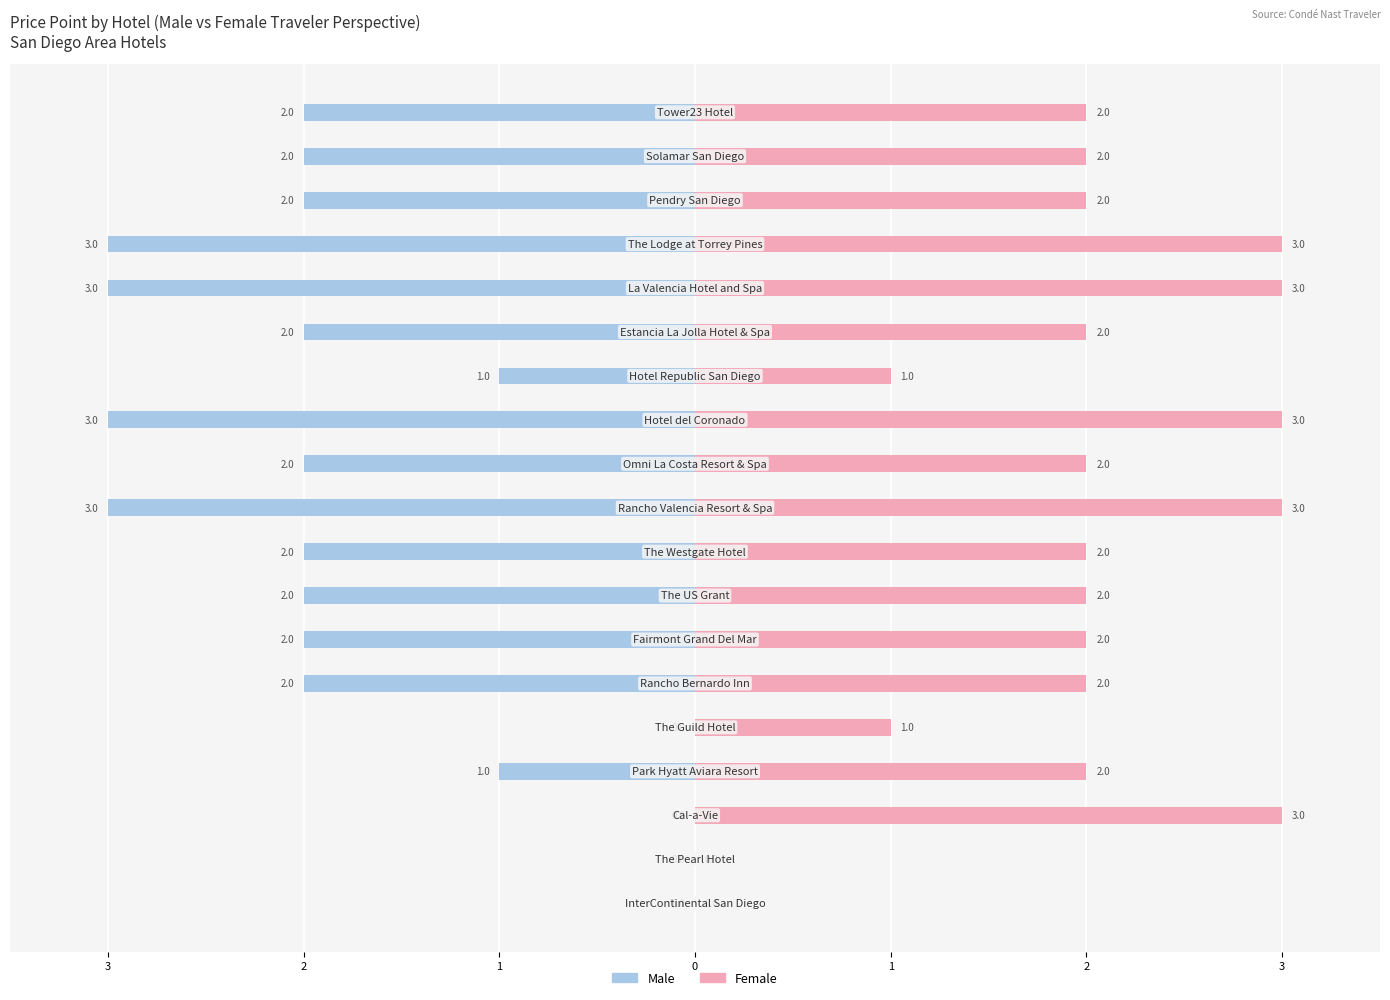

What is the average value of the Male series?

-2